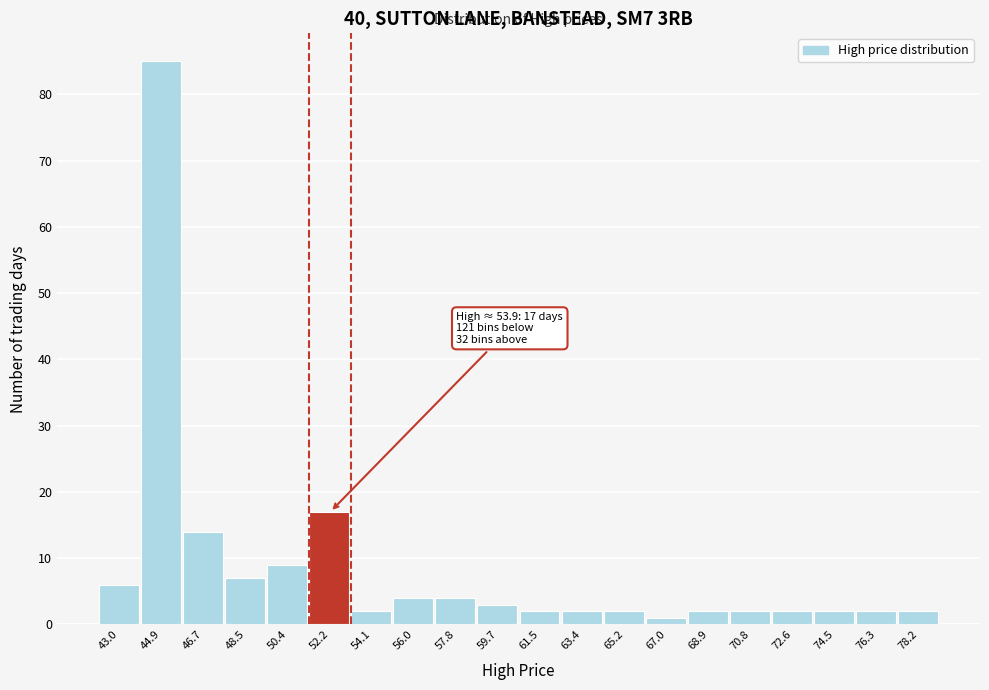

Reading left to right, transcribe all the data shown in this chart.

6	85	14	7	9	17	2	4	4	3	2	2	2	1	2	2	2	2	2	2